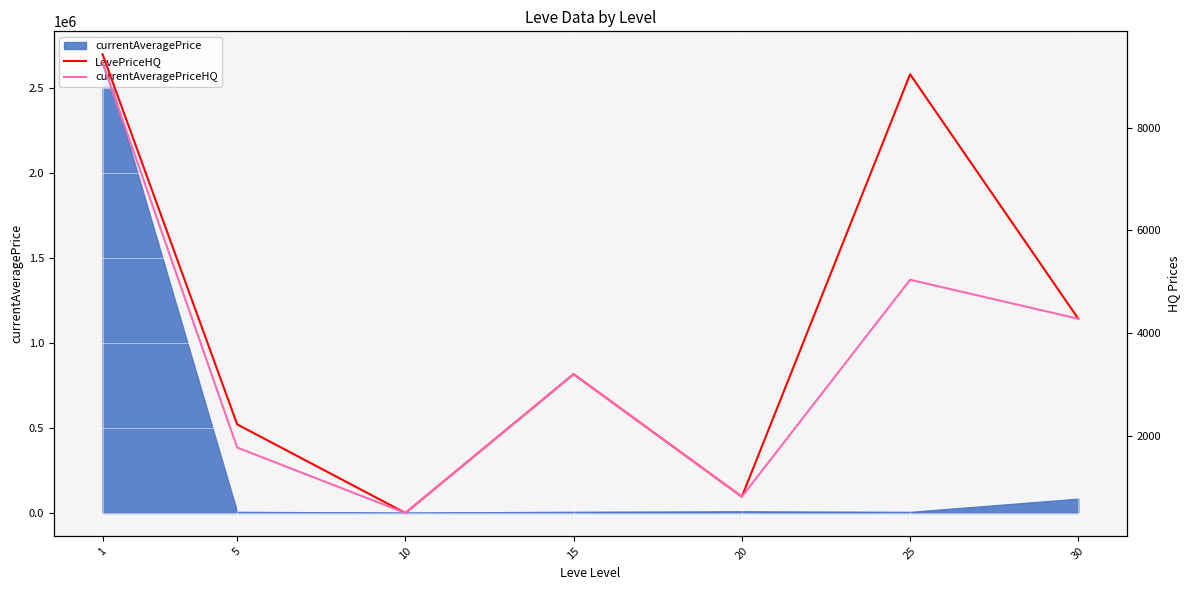

Count the number of categories in the chart.

7